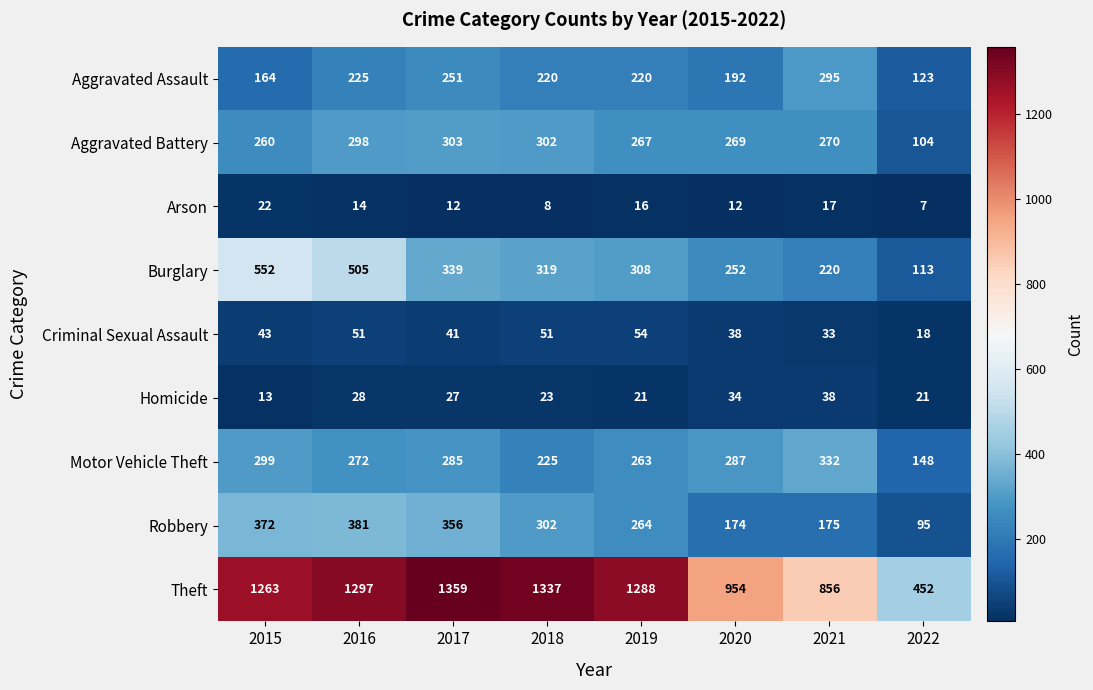

Which series has the largest total across all categories?

Theft